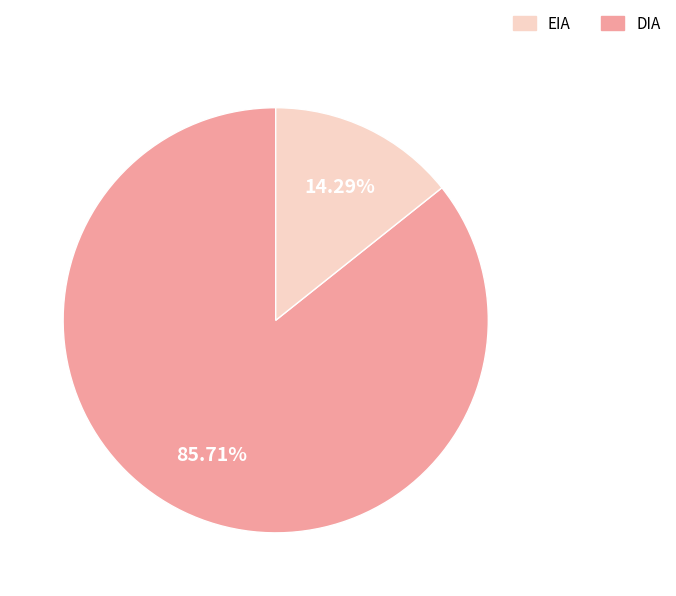

Is there a majority slice in this chart?

Yes